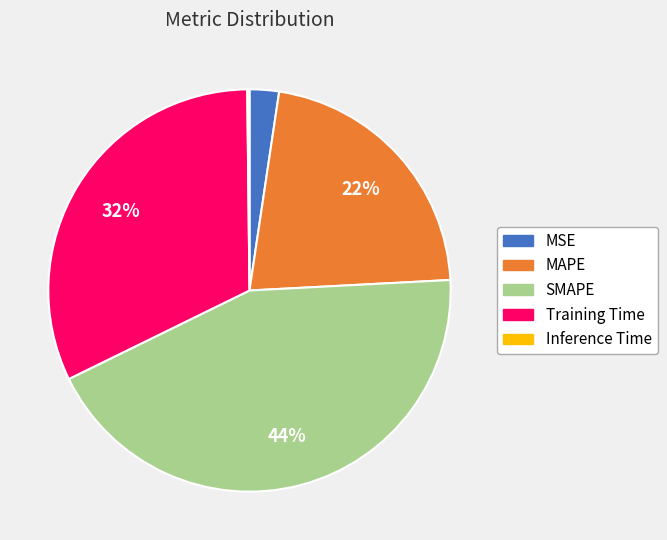

To the nearest percent, what is the average slice percentage?

20%